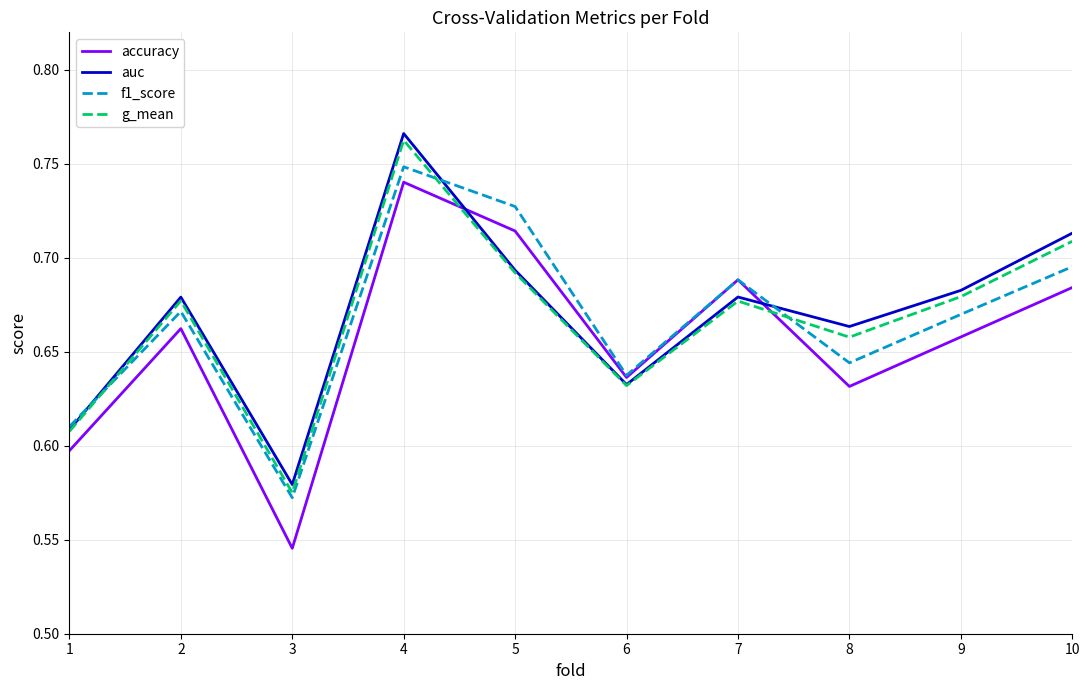

True or false: f1_score has a value of 0.6 at 8.

True